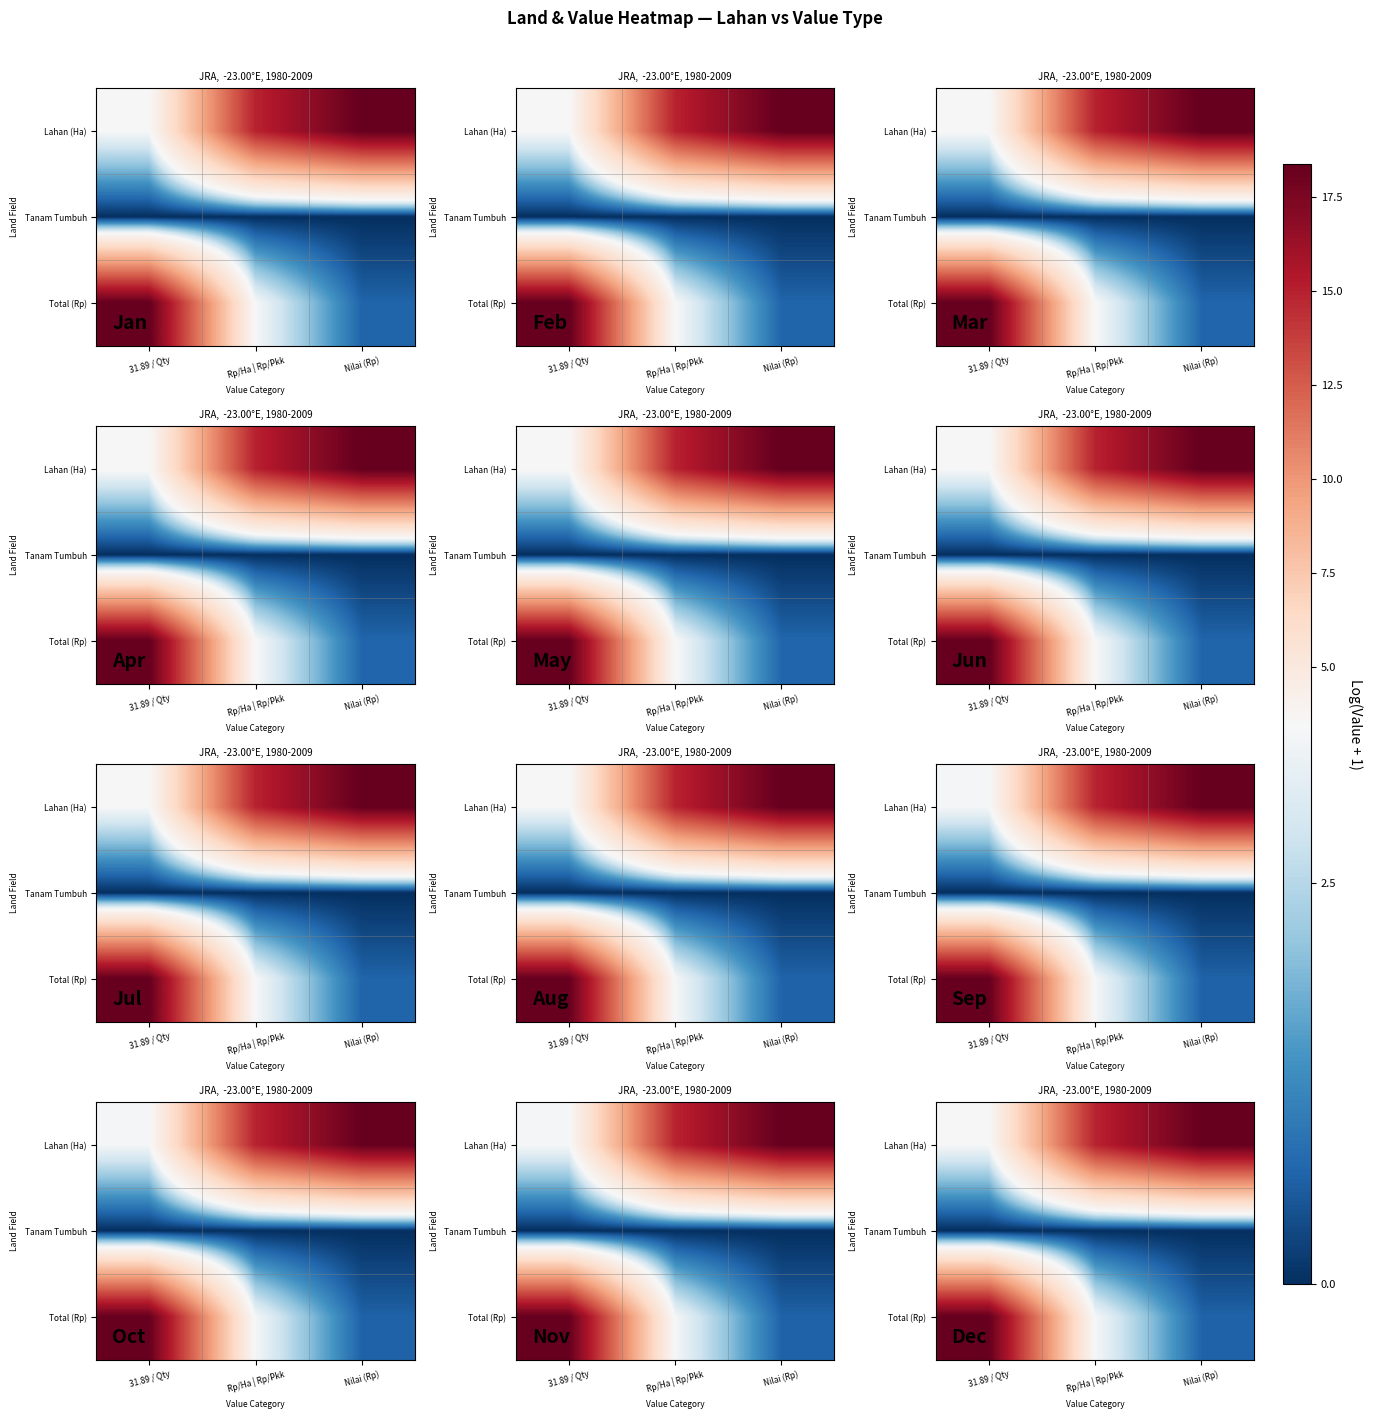

The Total (Rp) series shows 1.5 at Rp/Ha | Rp/Pkk. True or false?

False